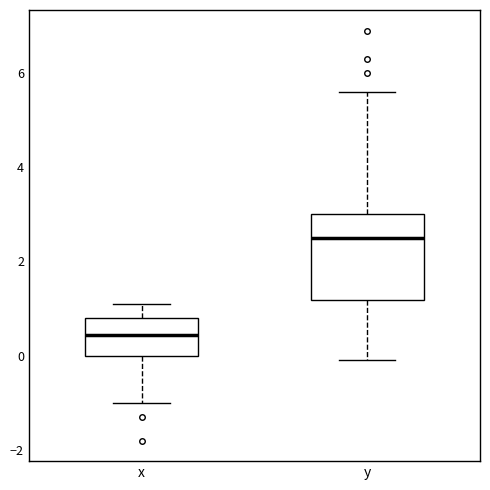

Reading left to right, transcribe this box plot: for each box, give where its median line is, the range the box spans, and where its two whiskers end, as read against the y-axis. The values are not printed on the chart, so give them approximately, as read against the axis.

x: median 0.4, box 0.0 to 0.8, whiskers -1.0 to 1.2
y: median 2.6, box 1.2 to 3.0, whiskers 0.0 to 5.6